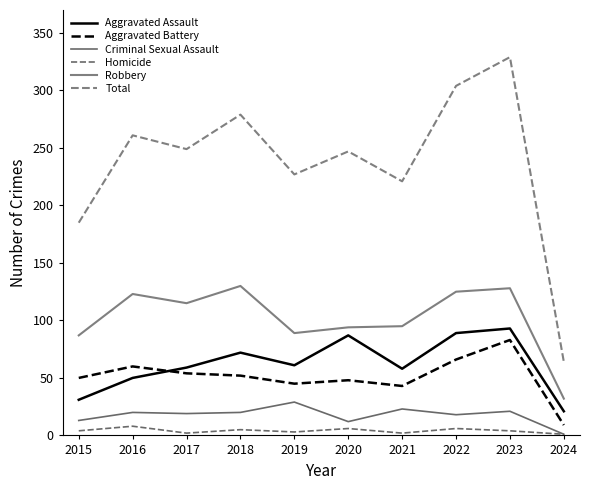

List the series in order of their peak value, lowest first.

Homicide, Criminal Sexual Assault, Aggravated Battery, Aggravated Assault, Robbery, Total